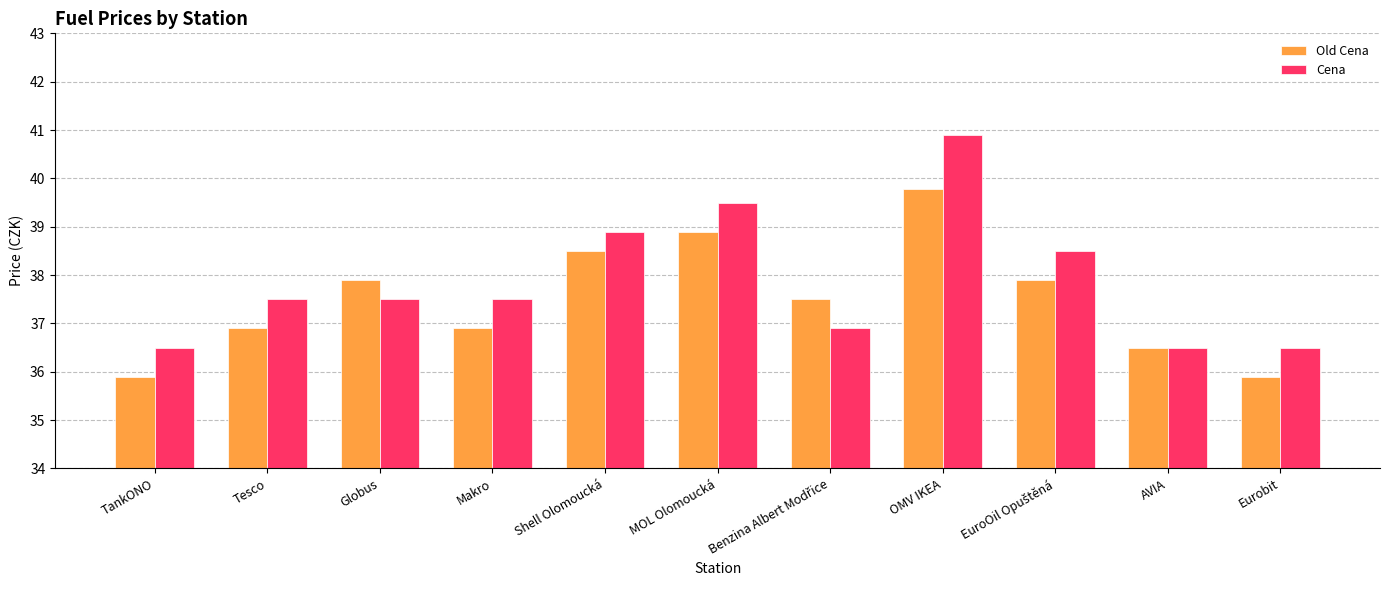

Which category has the highest value across all series?

OMV IKEA